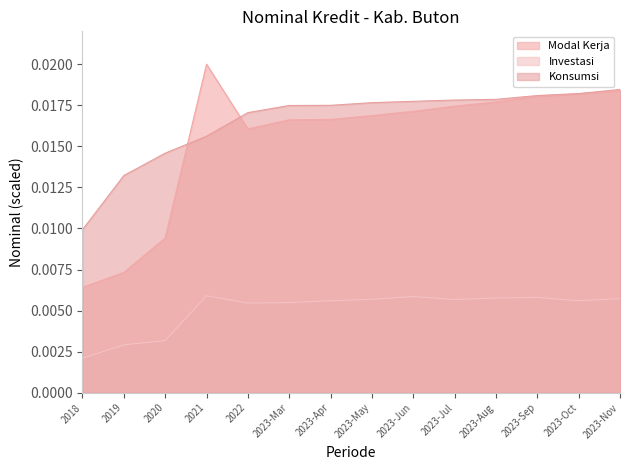

True or false: Konsumsi and Modal Kerja intersect in this chart.

True